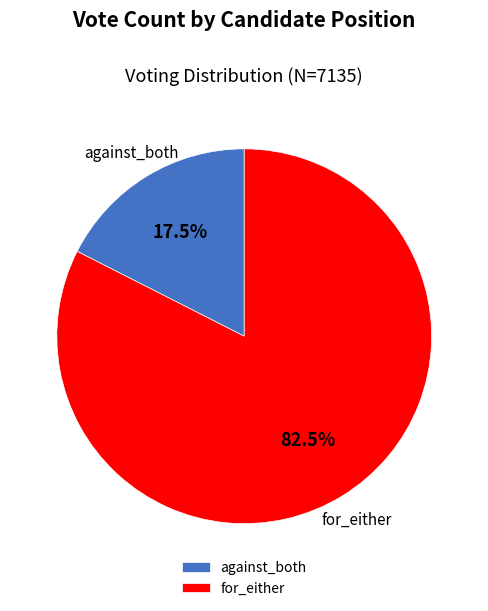

What is the largest slice in the pie chart?

for_either